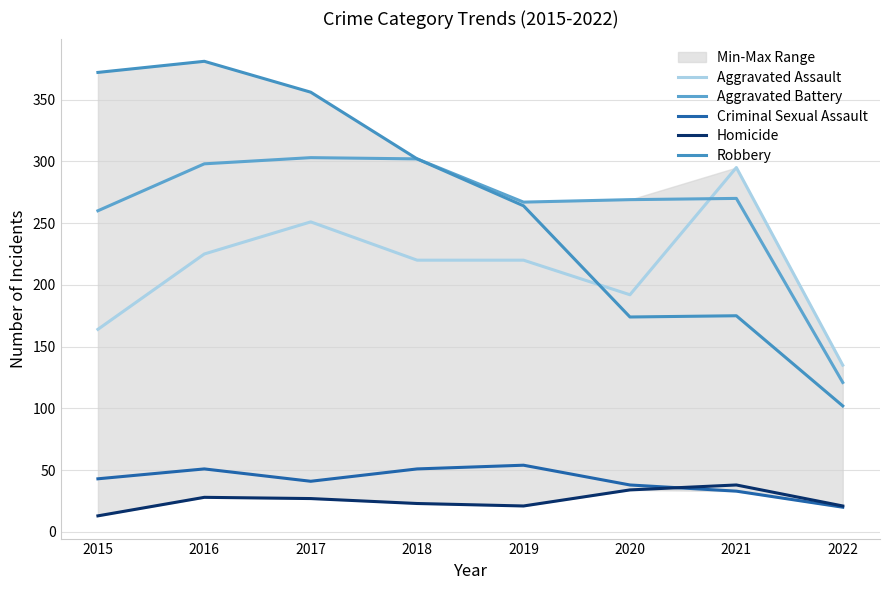

What are all the series names shown in the legend?

Aggravated Assault, Aggravated Battery, Criminal Sexual Assault, Homicide, Robbery